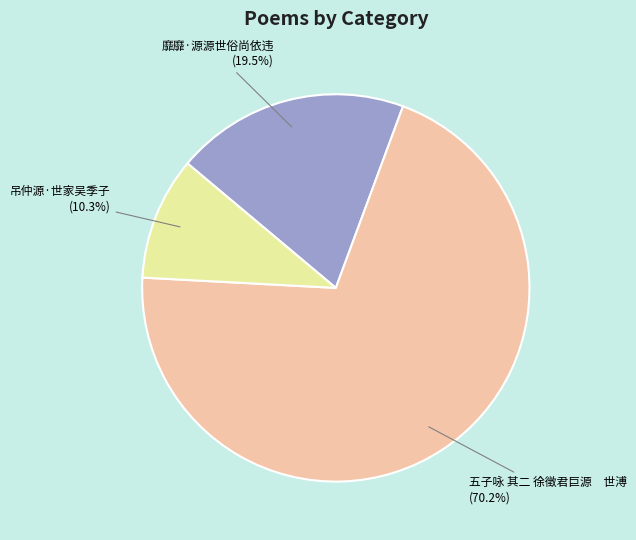

Which slice is the smallest?

吊仲源·世家吴季子